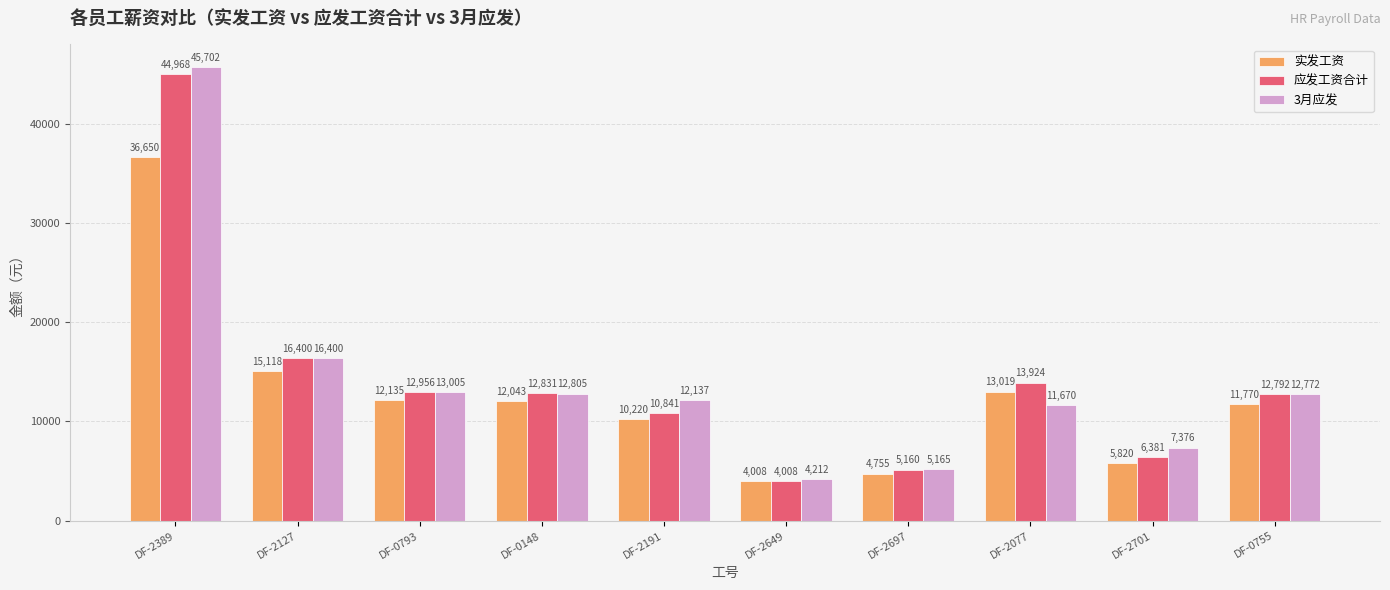

What is the difference between the highest and lowest values at DF-2701?

1556.0